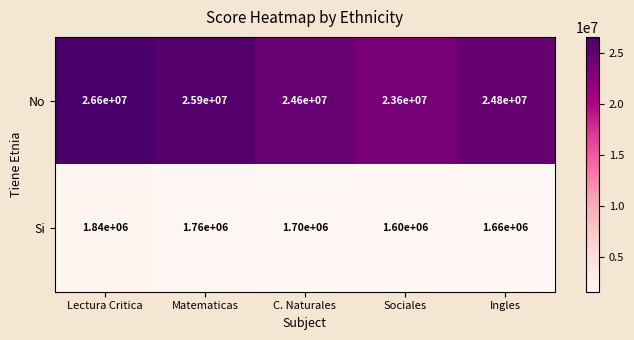

What is the total value across all series at Matematicas?

27660000